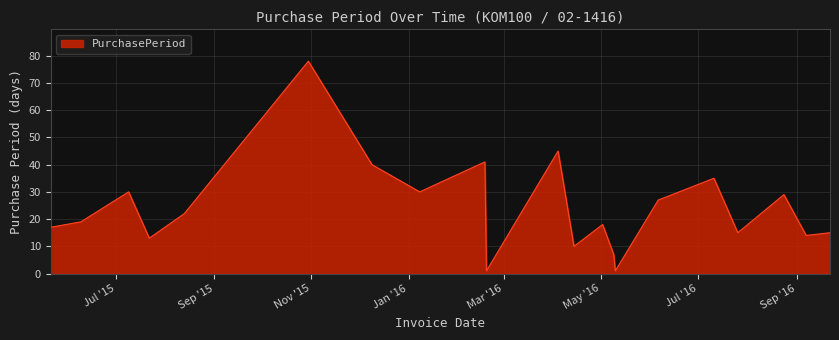

What is the maximum value shown in the chart?

78